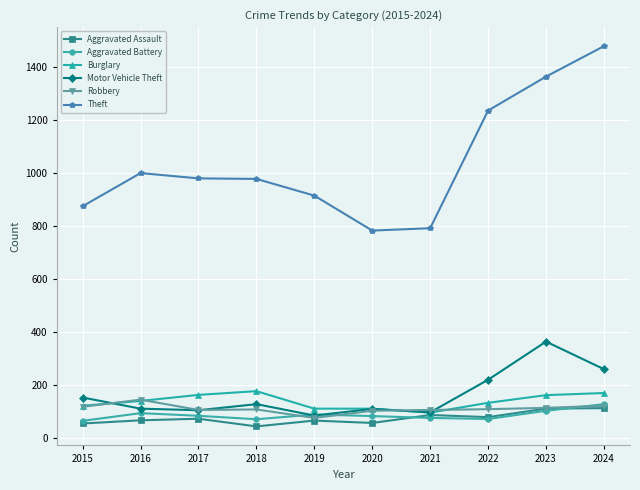

At how many categories does at least one series exceed 1188?

3